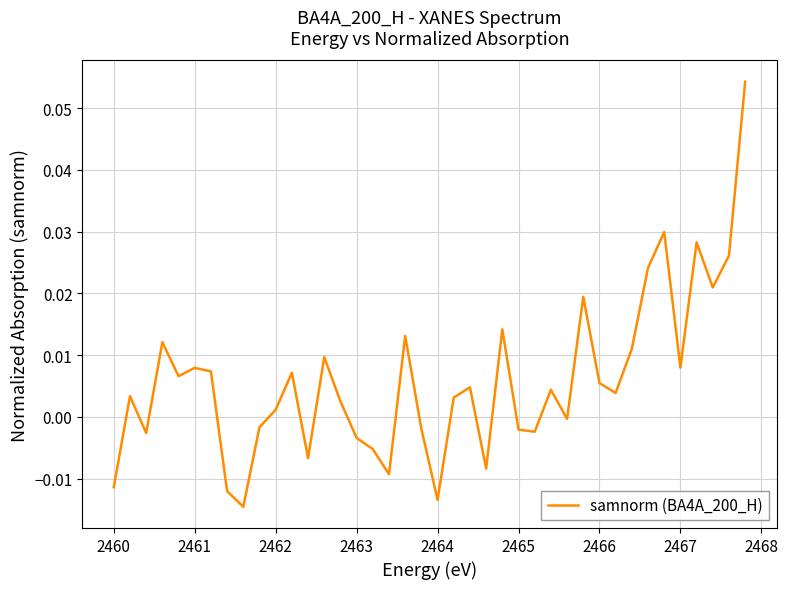

What is the greatest value displayed?

0.1